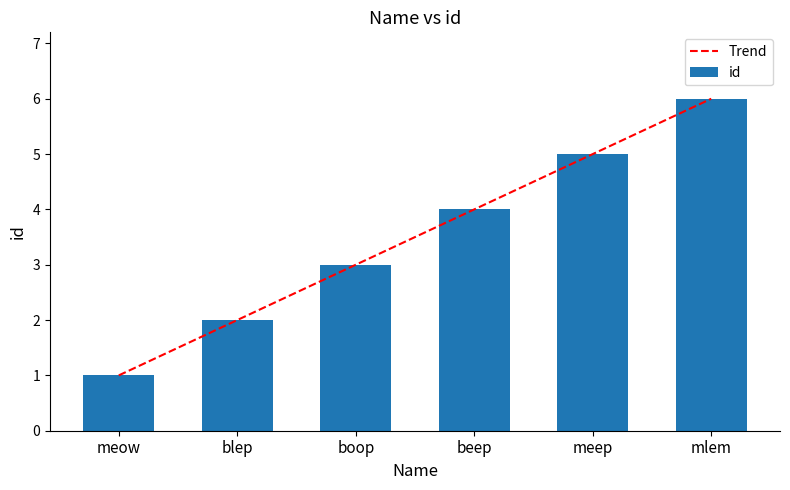

Are the bars horizontal?

No